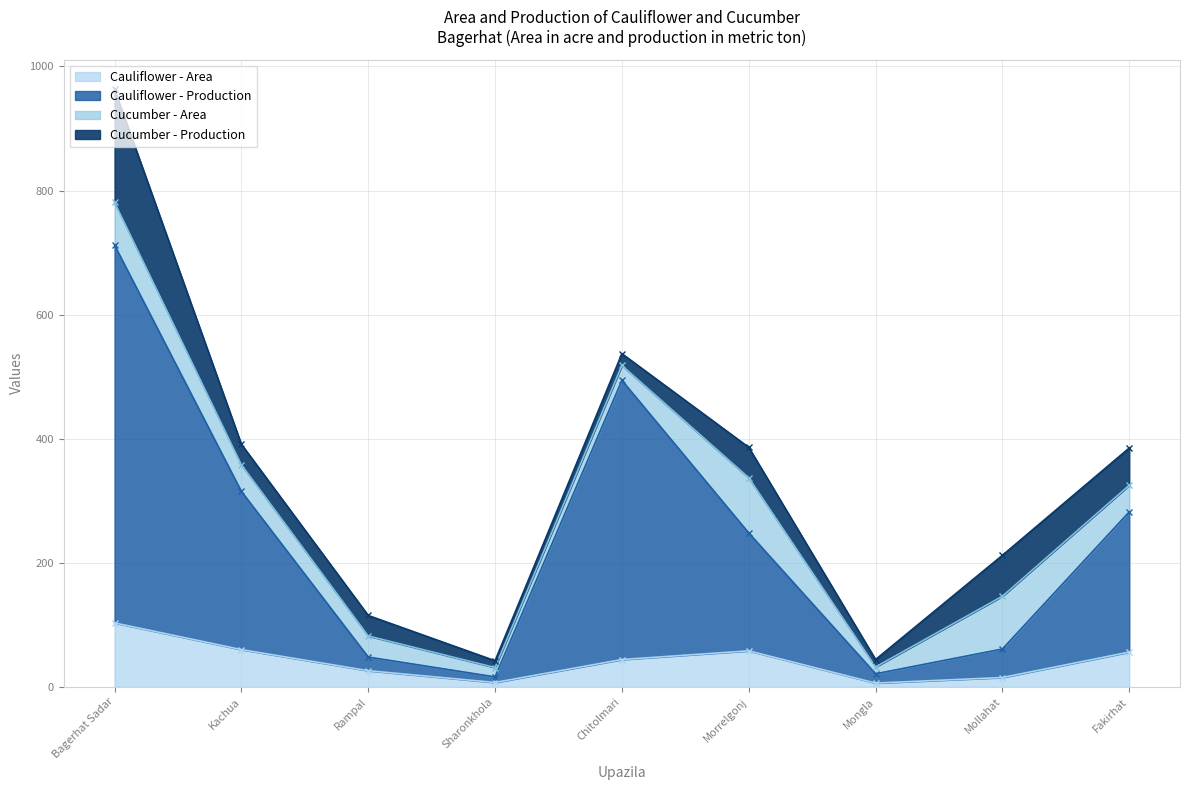

What is the value of the Cauliflower - Production point at the 9th from the left?

282